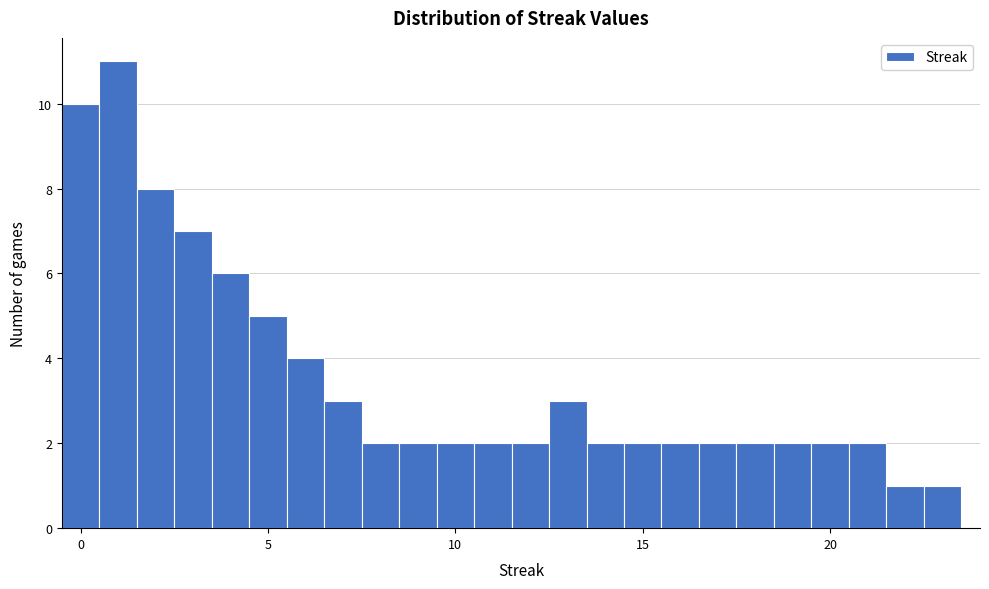

Read against the x-axis, roughly where is the centre of the tallest bar?

1.0